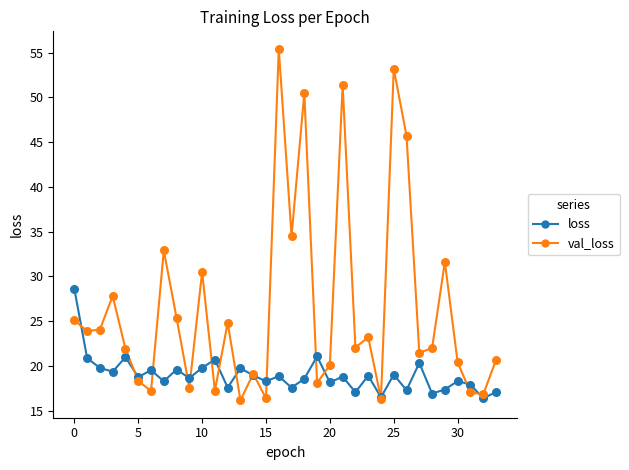

Across all series, what Y value is closest to 35?

34.5